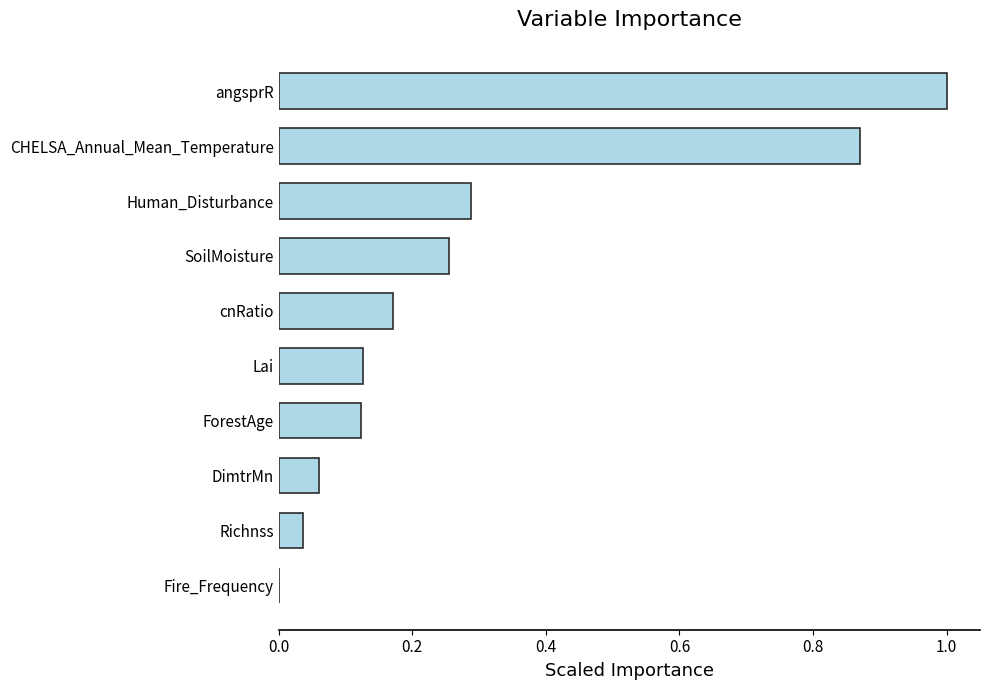

What is the sum of all values?

2.9